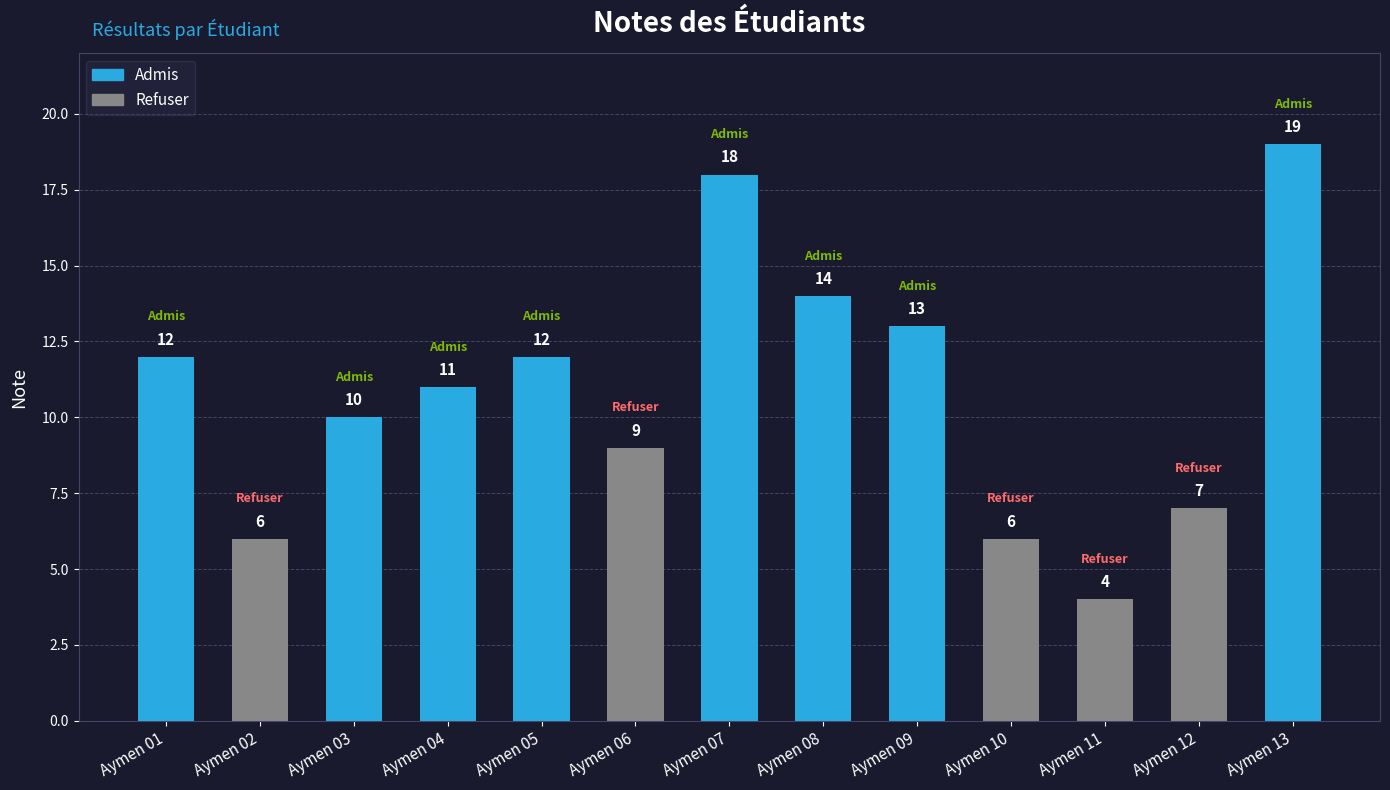

How many values are below 11?

6